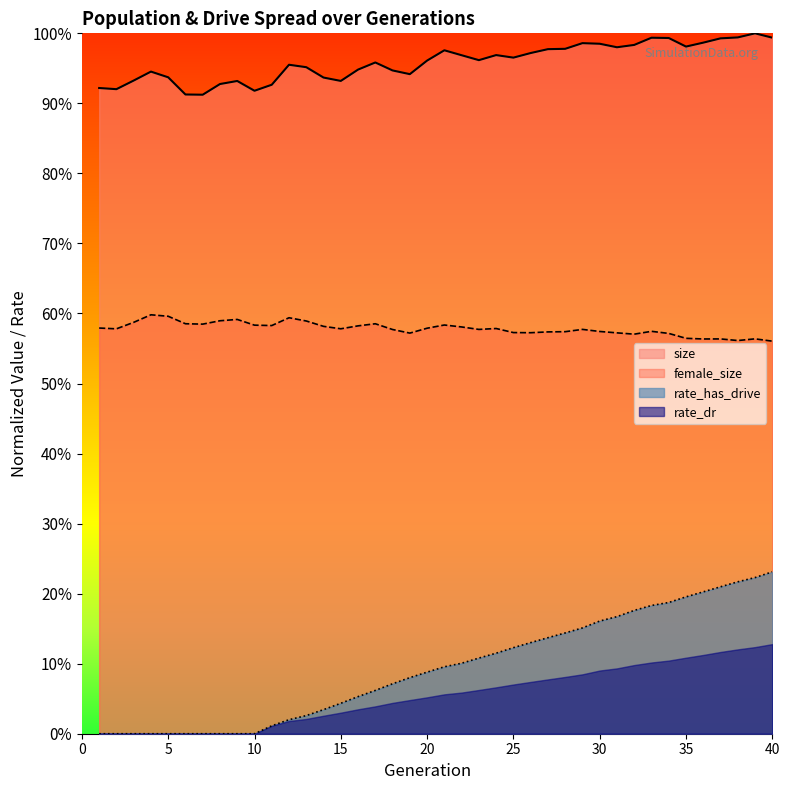

Is it true that rate_has_drive equals -0.1 at 4?

False